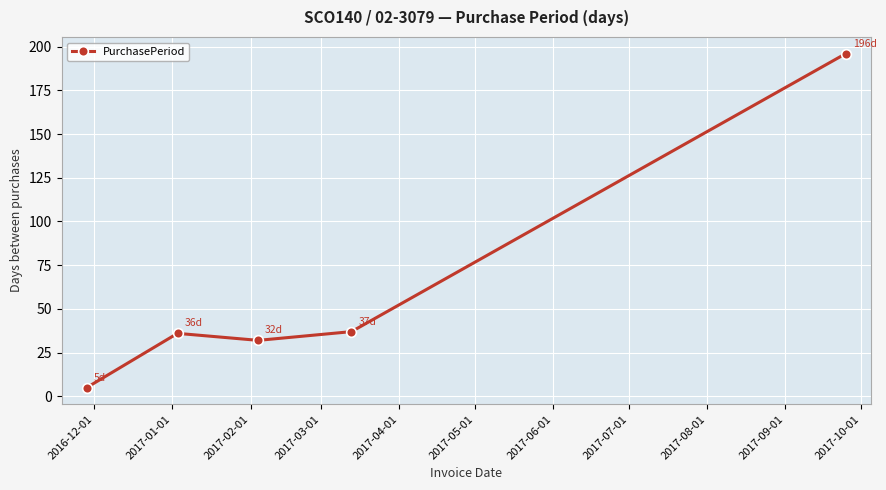

What is the maximum value shown in the chart?

196